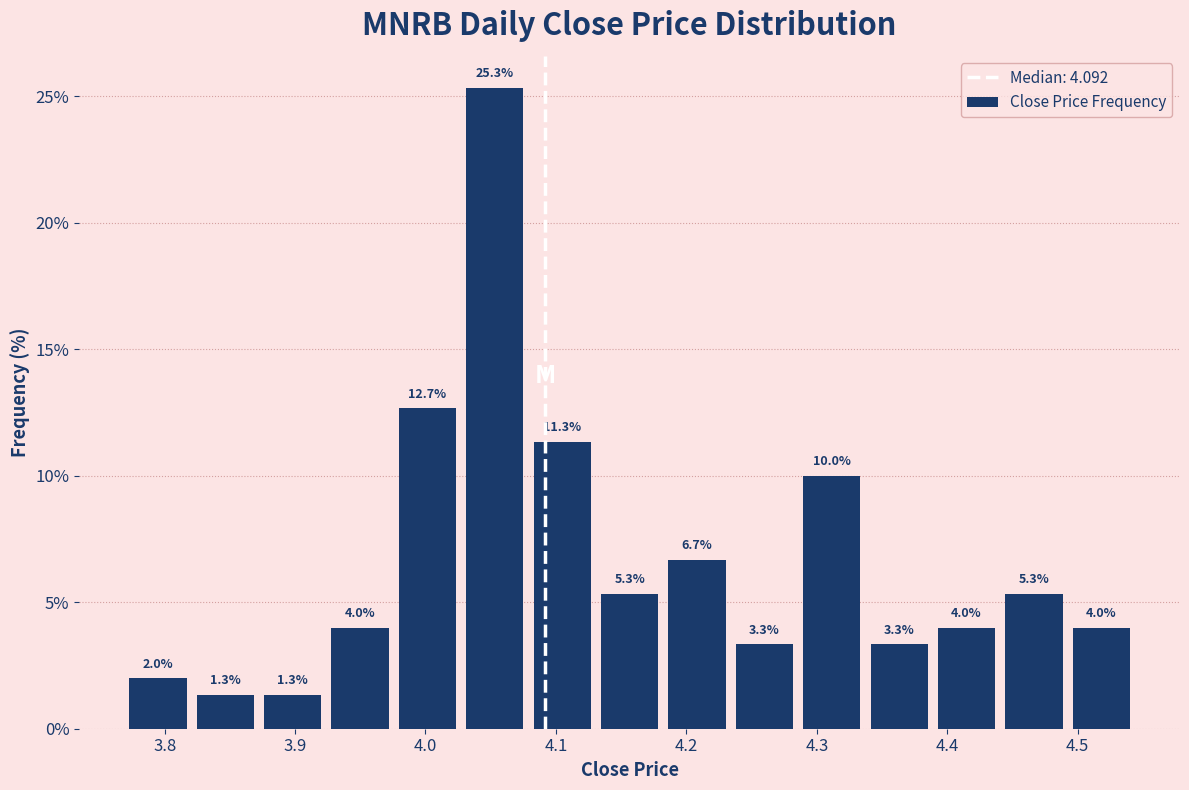

Reading left to right, list every bar in this chart as the range it spans on the x-axis followed by its height. The bar edges are not printed on the chart, so give them approximately, as read against the axis.

3.77 to 3.82: 2.0
3.82 to 3.87: 1.3
3.87 to 3.92: 1.3
3.92 to 3.98: 4.0
3.98 to 4.03: 12.7
4.03 to 4.08: 25.3
4.08 to 4.13: 11.3
4.13 to 4.18: 5.3
4.18 to 4.23: 6.7
4.23 to 4.29: 3.3
4.29 to 4.34: 10.0
4.34 to 4.39: 3.3
4.39 to 4.44: 4.0
4.44 to 4.49: 5.3
4.49 to 4.54: 4.0